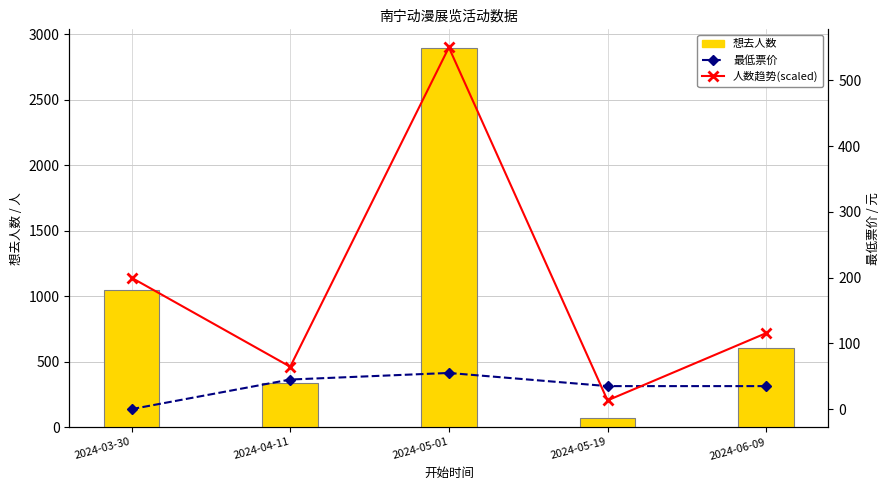

How many data points does each series have?

5